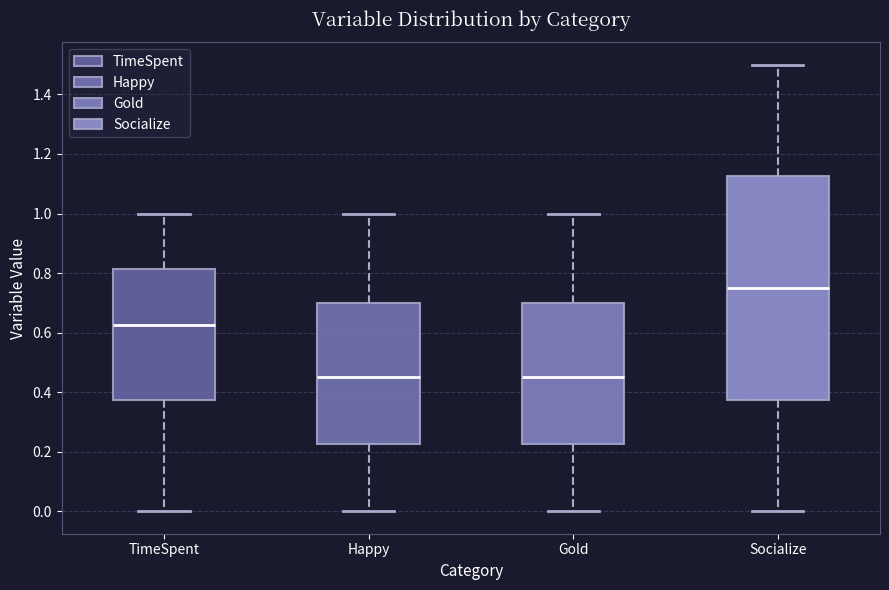

Which box is the tallest, from its lower edge to its upper edge?

Socialize